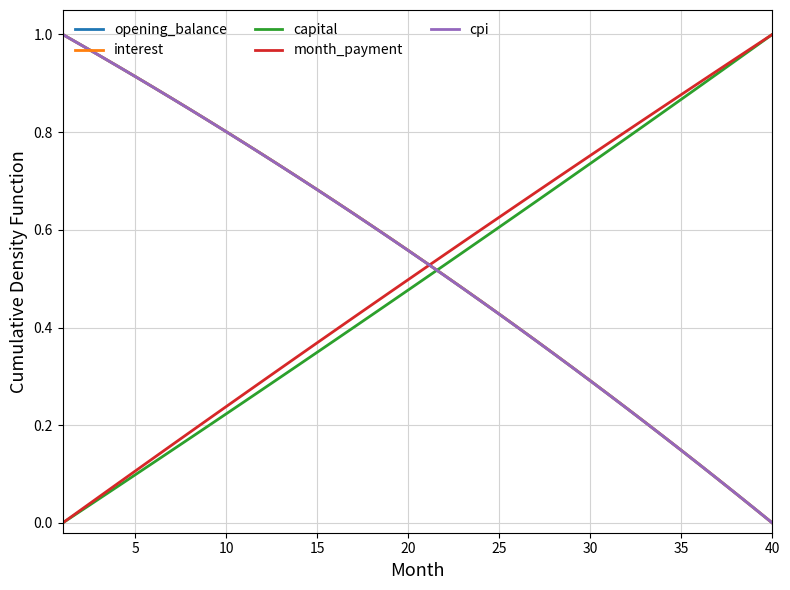

Which series ends up on top after the final intersection of month_payment and interest?

month_payment